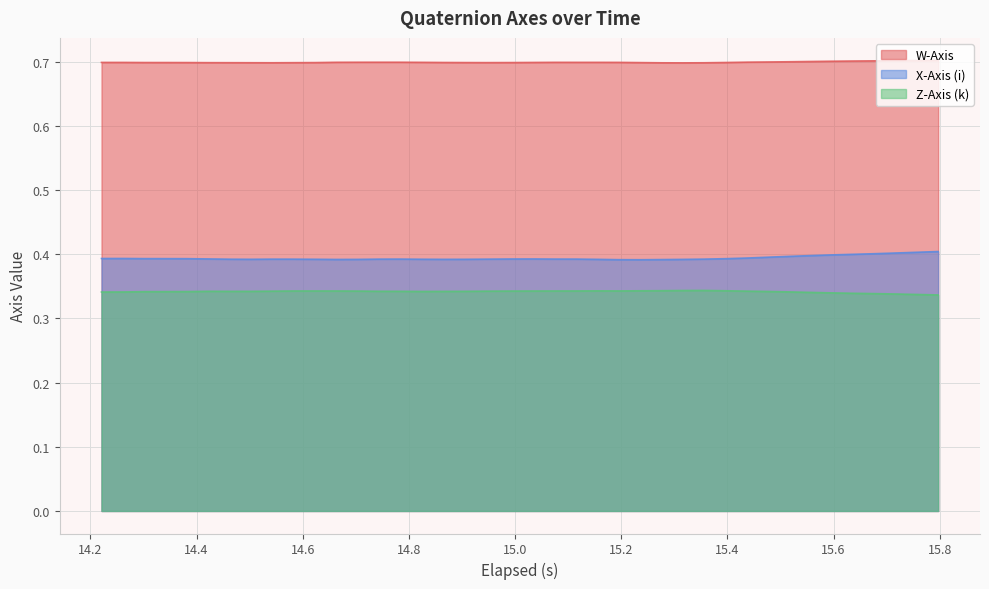

Which series has the largest total across all categories?

W-Axis